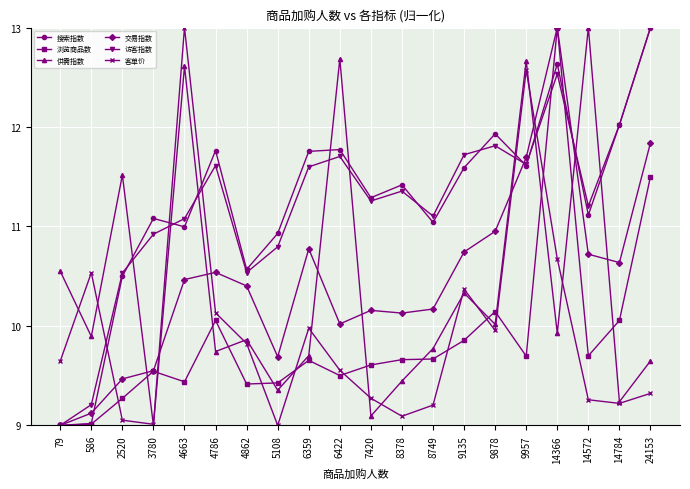

What is the spread (max minus min) of values at 586?

1.5